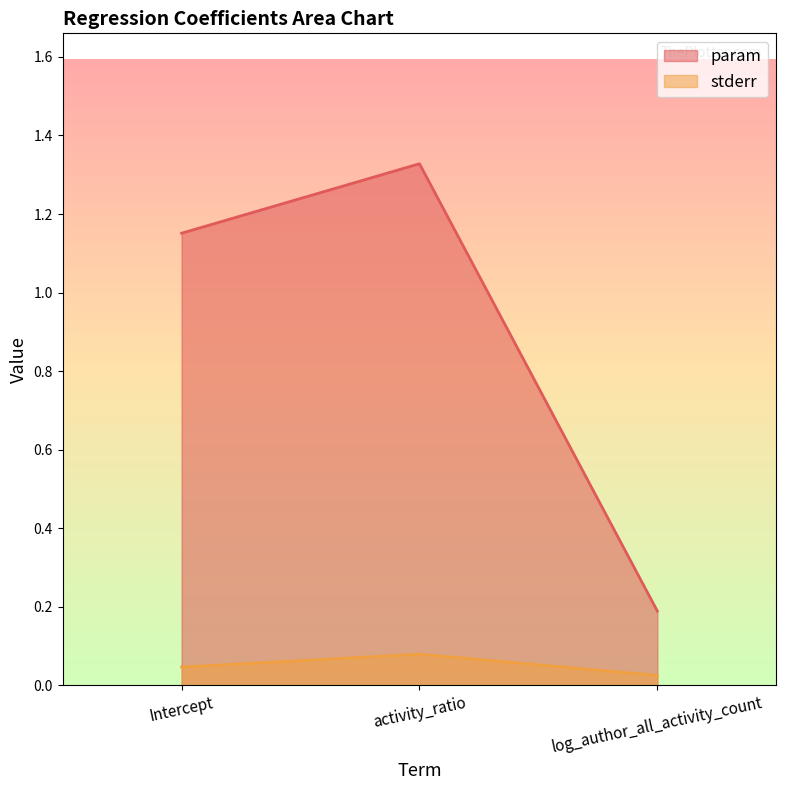

How many data points in param are above 1?

2